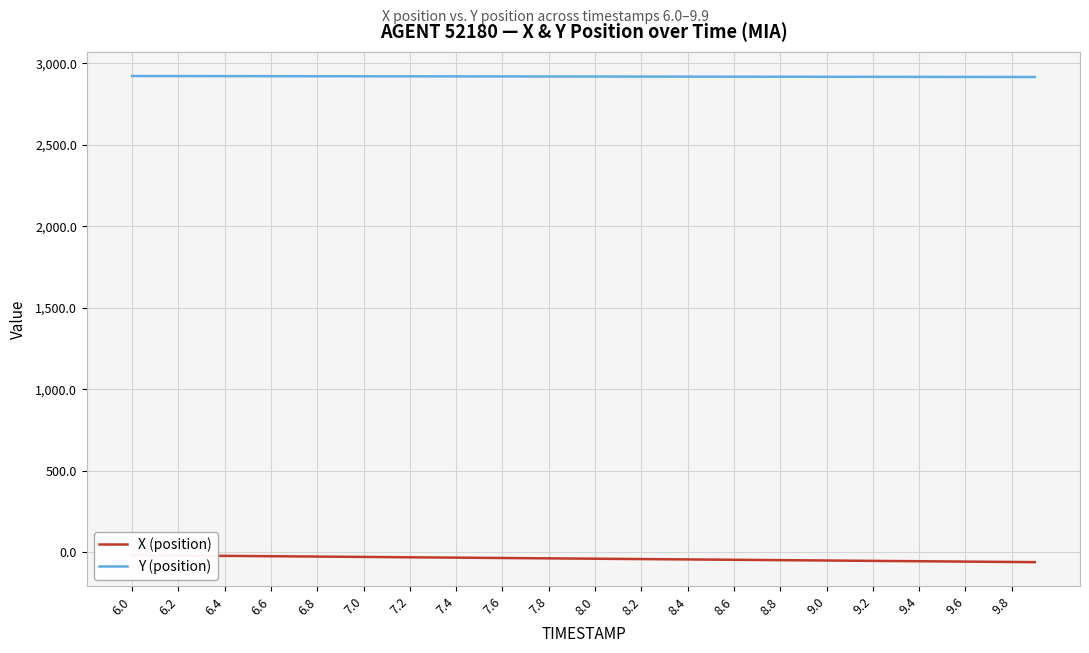

What is the maximum value for Y (position)?

2921.5